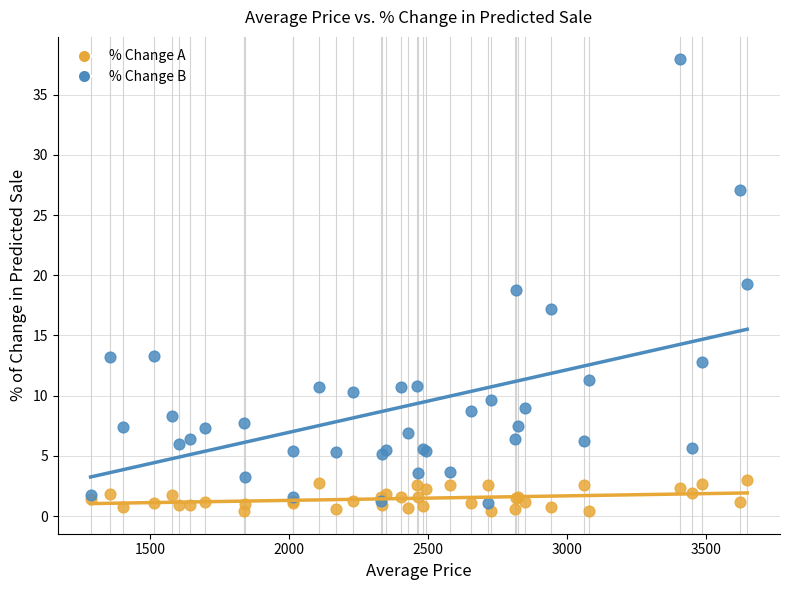

Which series has the largest Y range (max minus min)?

% Change B